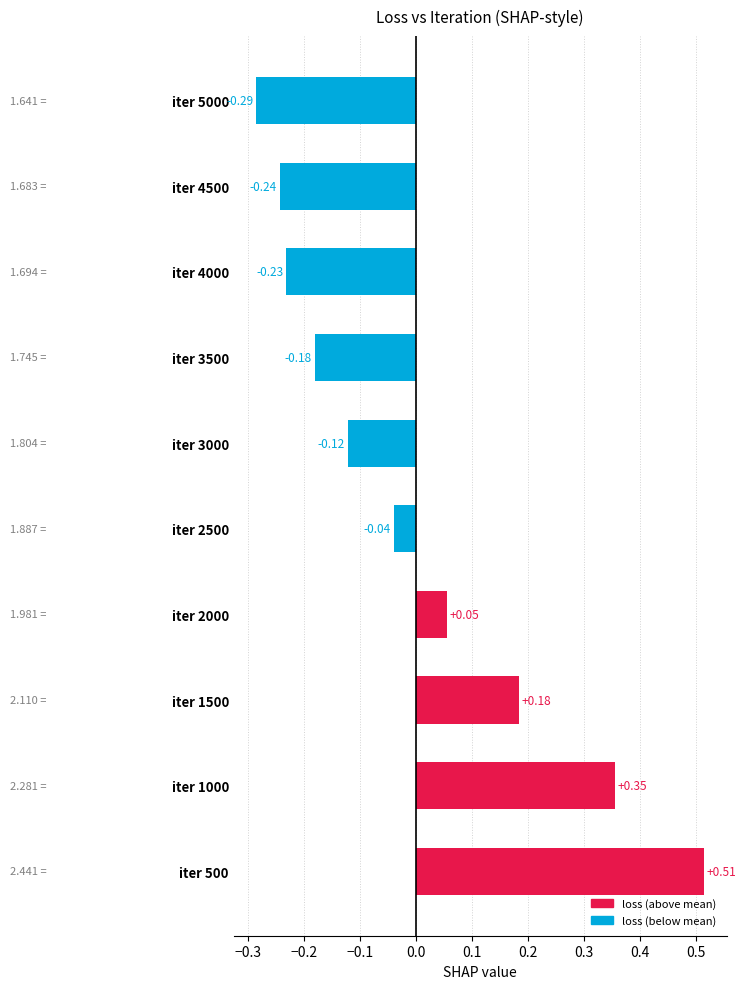

Rank the categories by value from highest to lowest.

iter 500, iter 1000, iter 1500, iter 2000, iter 2500, iter 3000, iter 3500, iter 4000, iter 4500, iter 5000